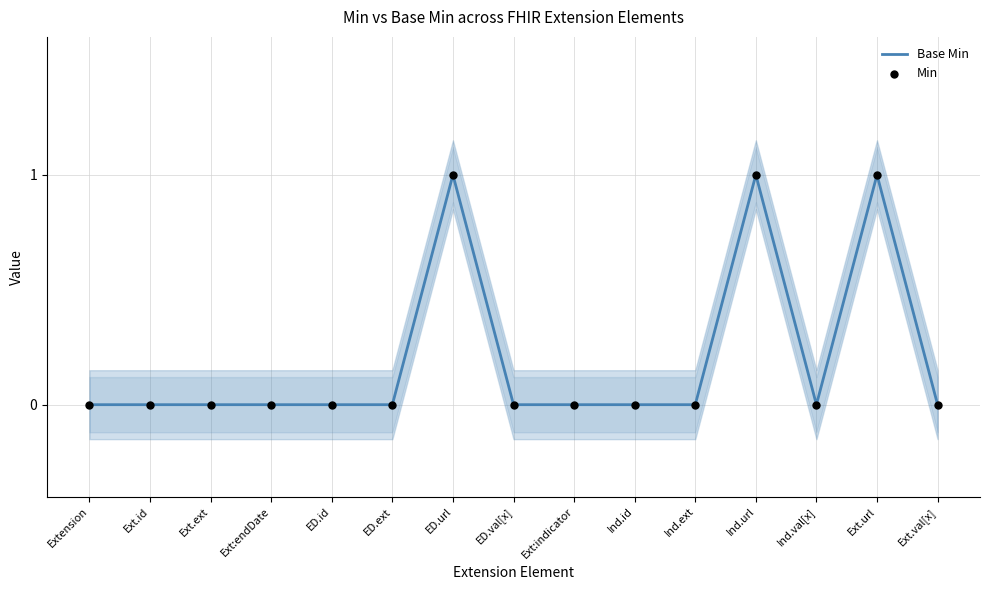

What are all the series names shown in the legend?

Base Min, Min